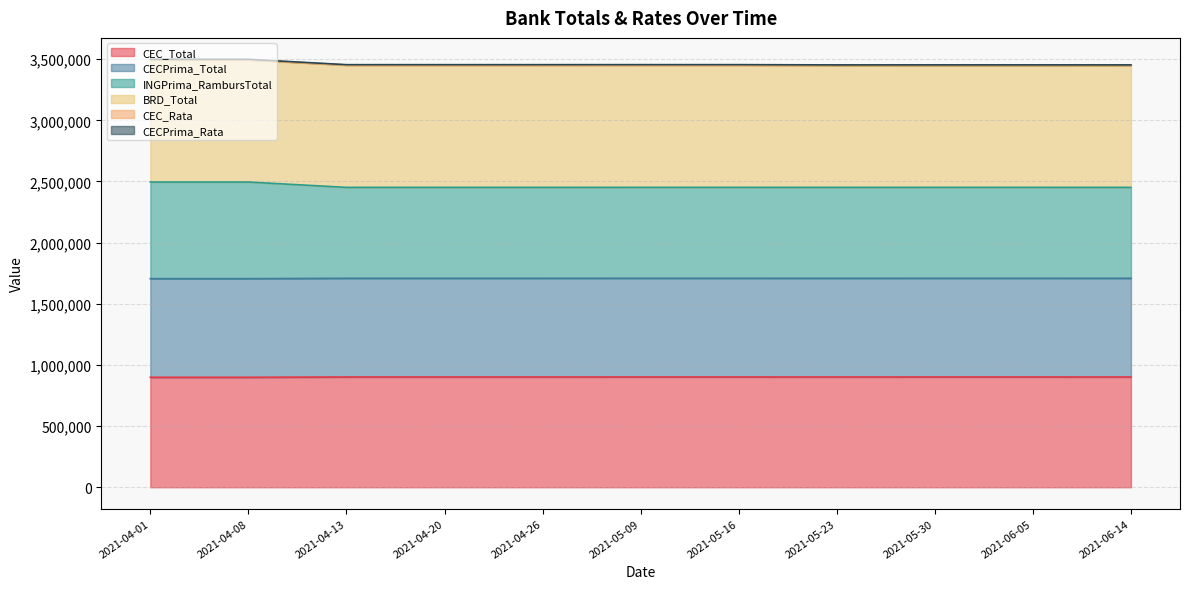

What is the difference between the maximum and minimum values in the INGPrima_RambursTotal series?

43643.4